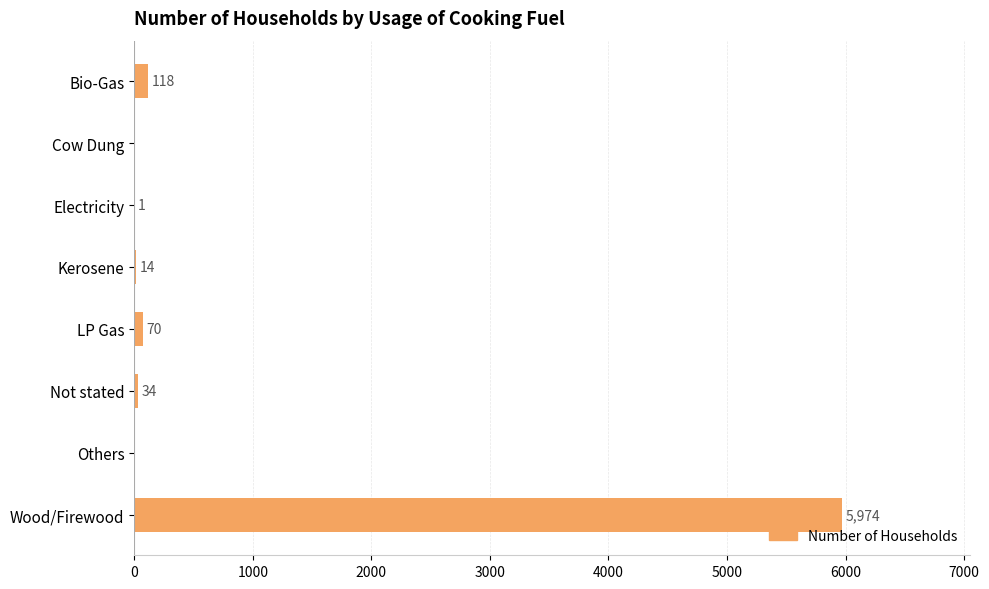

Which category has the highest value across all series?

Wood/Firewood